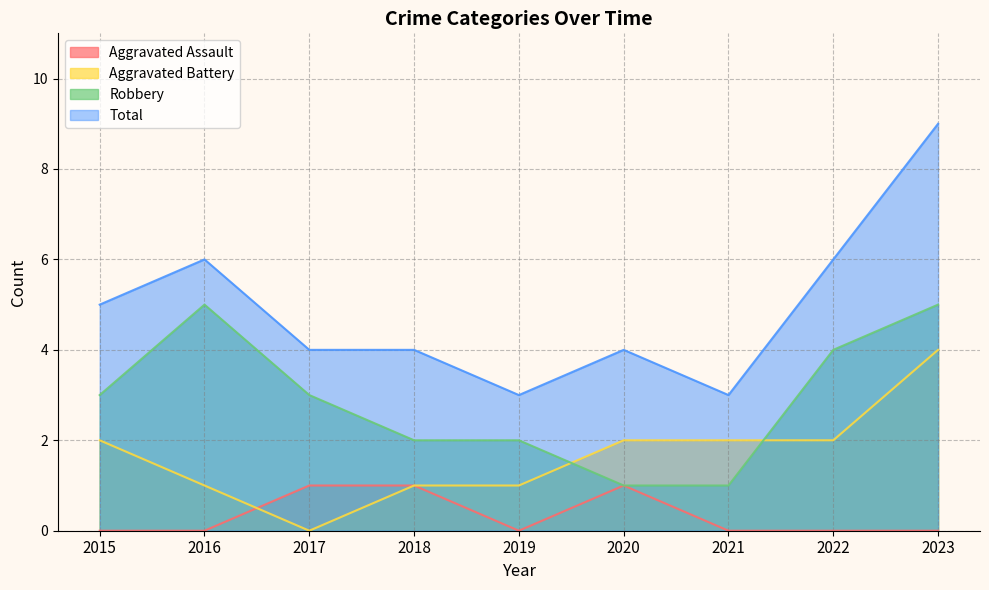

How many Total values are between 4 and 6?

6